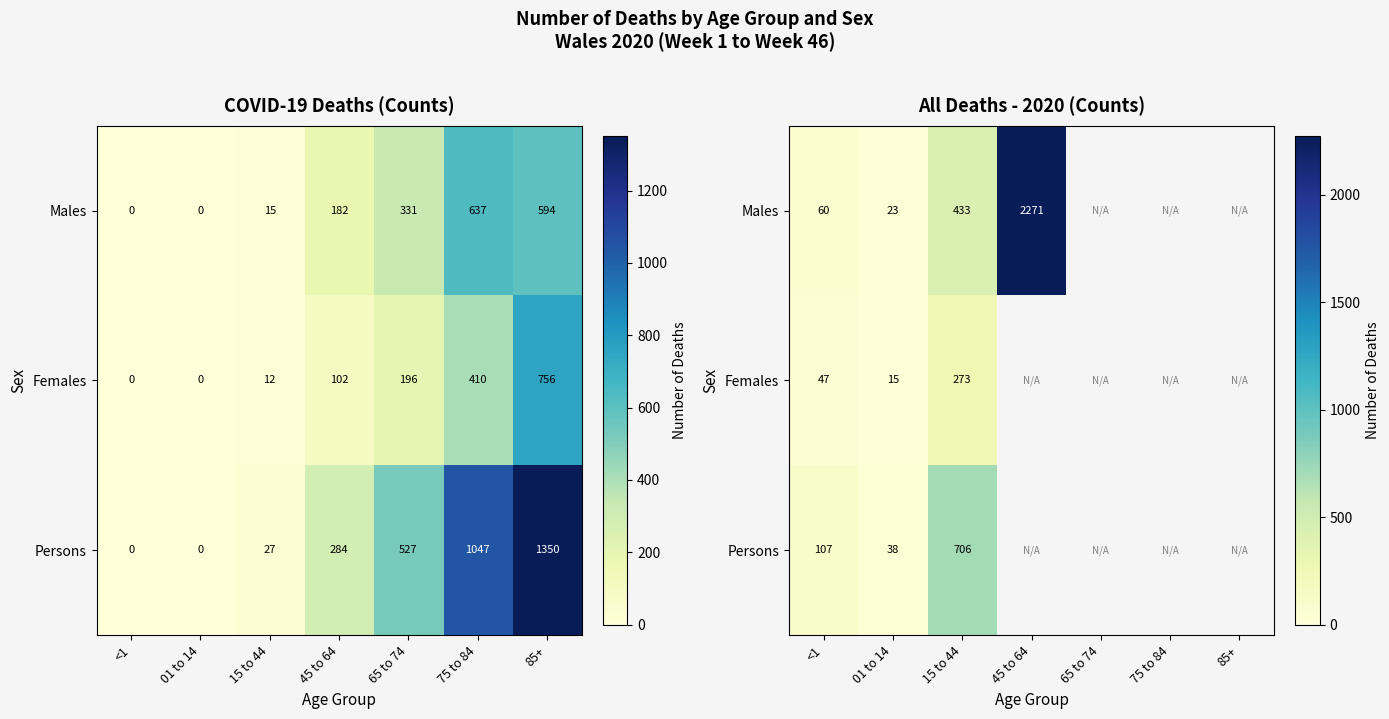

What is the maximum value for Males?

2271.0